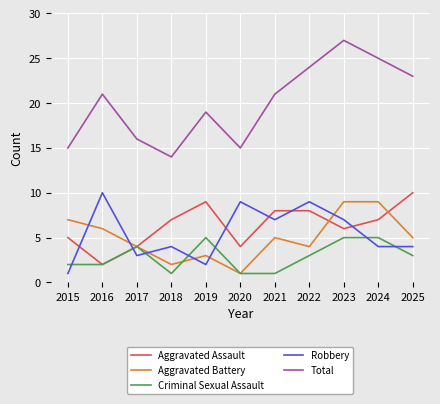

What is the lowest value of the Criminal Sexual Assault series?

1